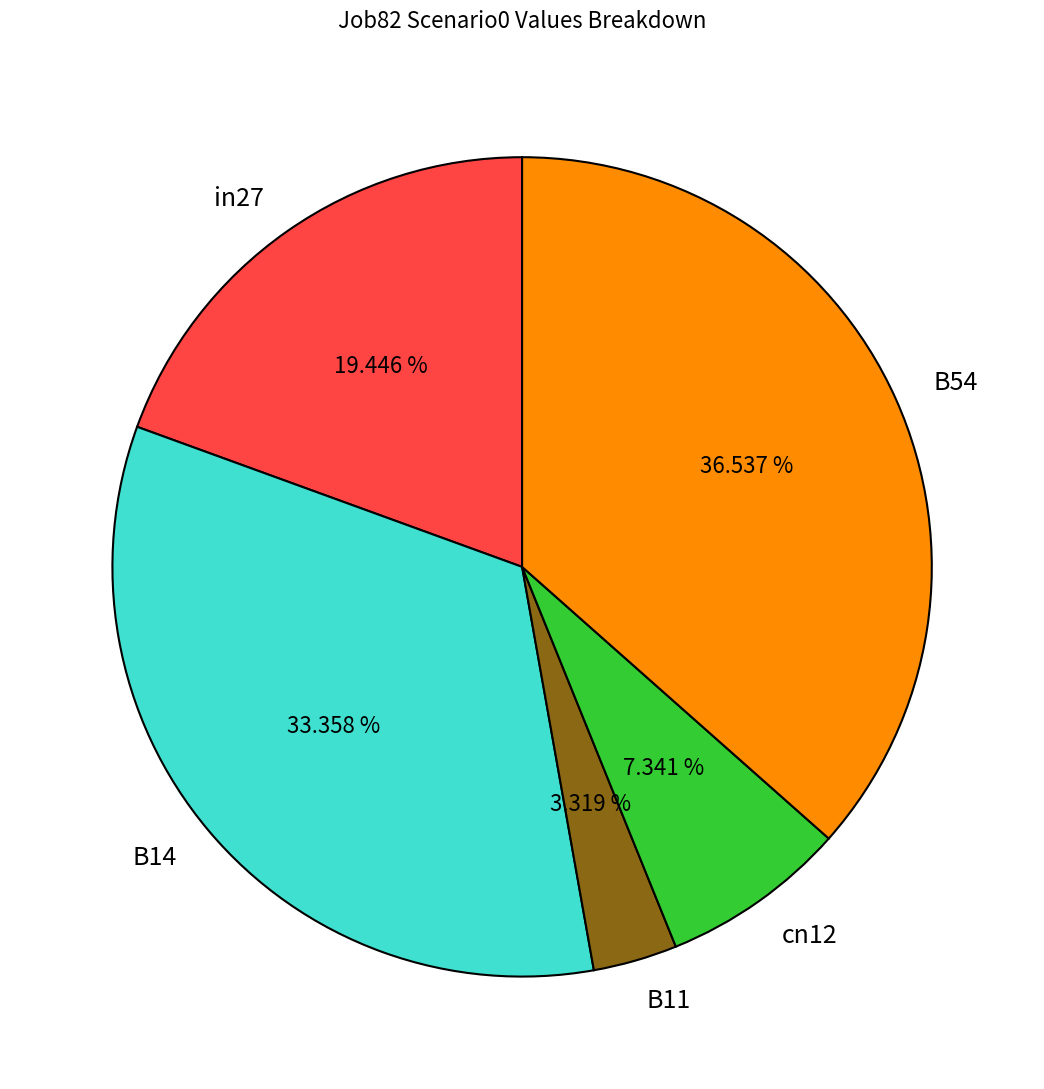

What percentage is NOT represented by cn12?

92.7%